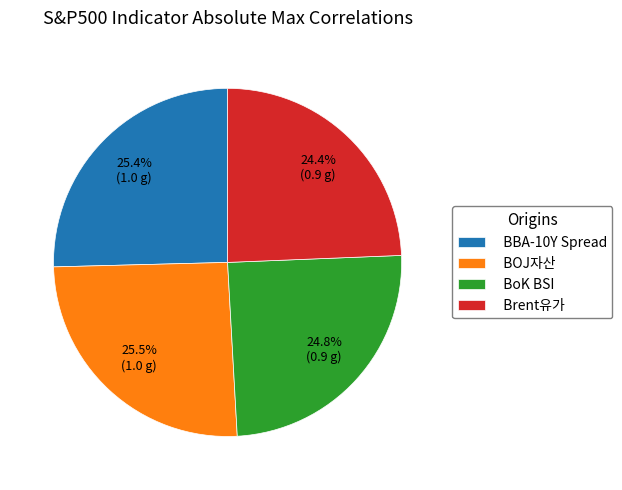

What percentage is the BoK BSI slice, to the nearest percent?

25%